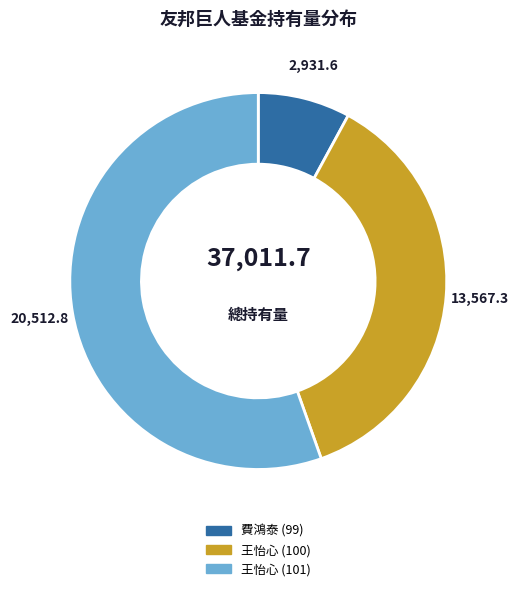

How many segments does this pie chart have?

3